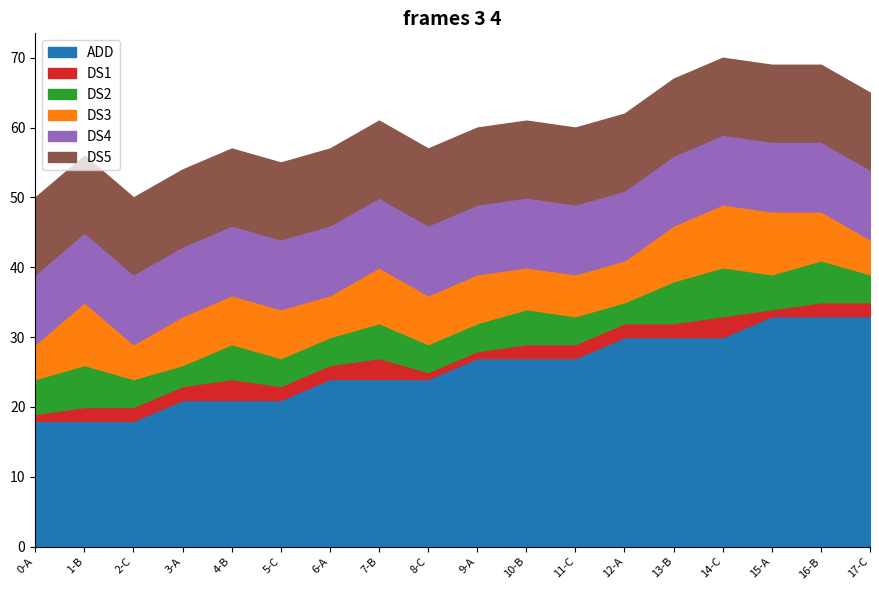

What is the spread (max minus min) of values at 12-A?

28